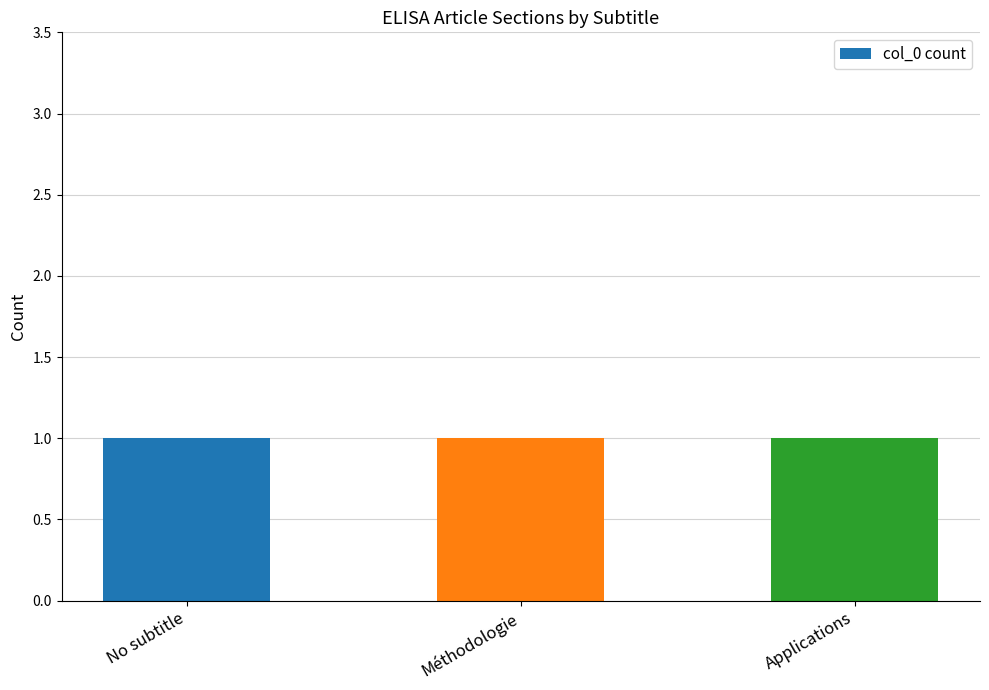

Count the values in the range 0 to 2.

3